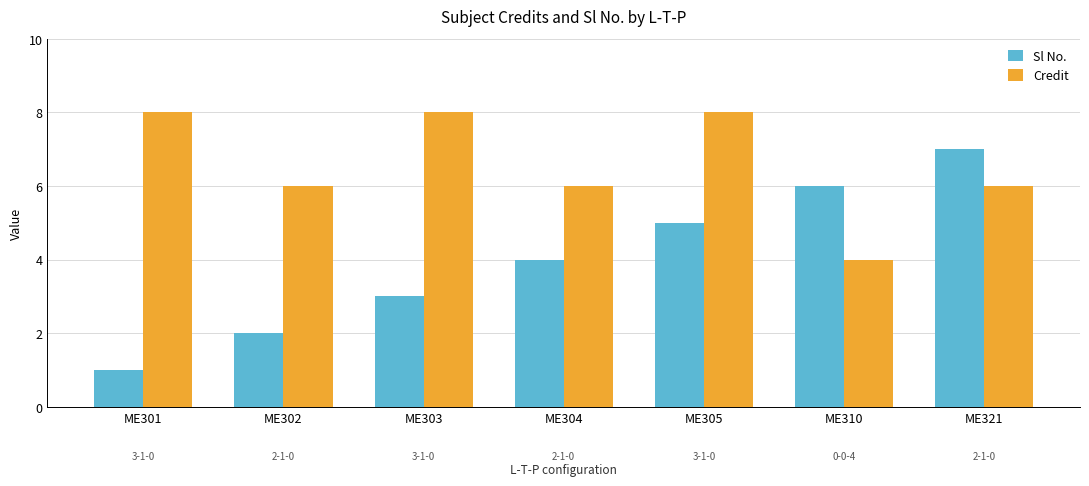

Reading left to right, list all the values displayed in this chart.

Sl No.: ME301=1	ME302=2	ME303=3	ME304=4	ME305=5	ME310=6	ME321=7
Credit: ME301=8	ME302=6	ME303=8	ME304=6	ME305=8	ME310=4	ME321=6